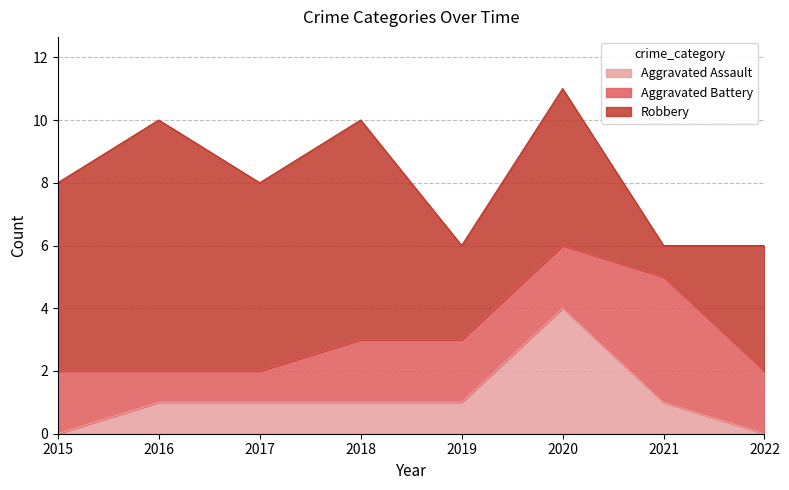

Does the chart display data point markers on the line(s)?

No